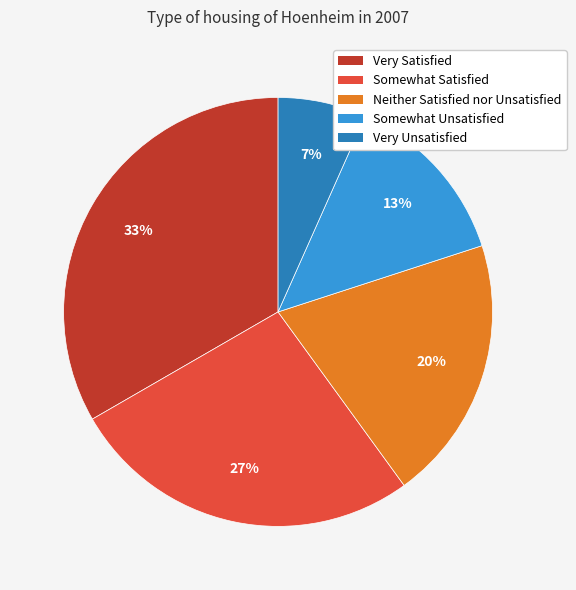

Does Somewhat Unsatisfied represent more than half of the total?

No